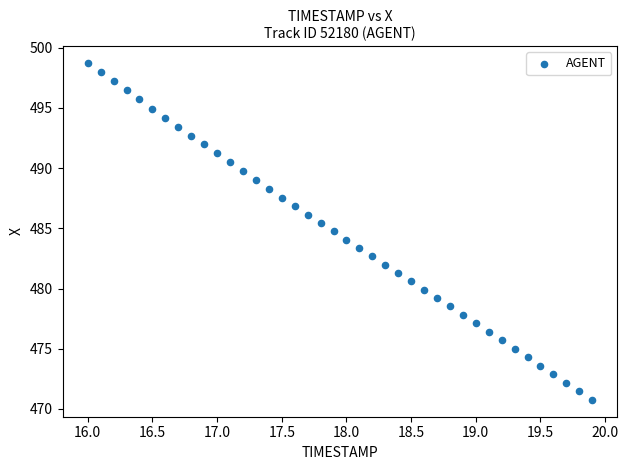

What is the range of X values (max minus min)?

3.9